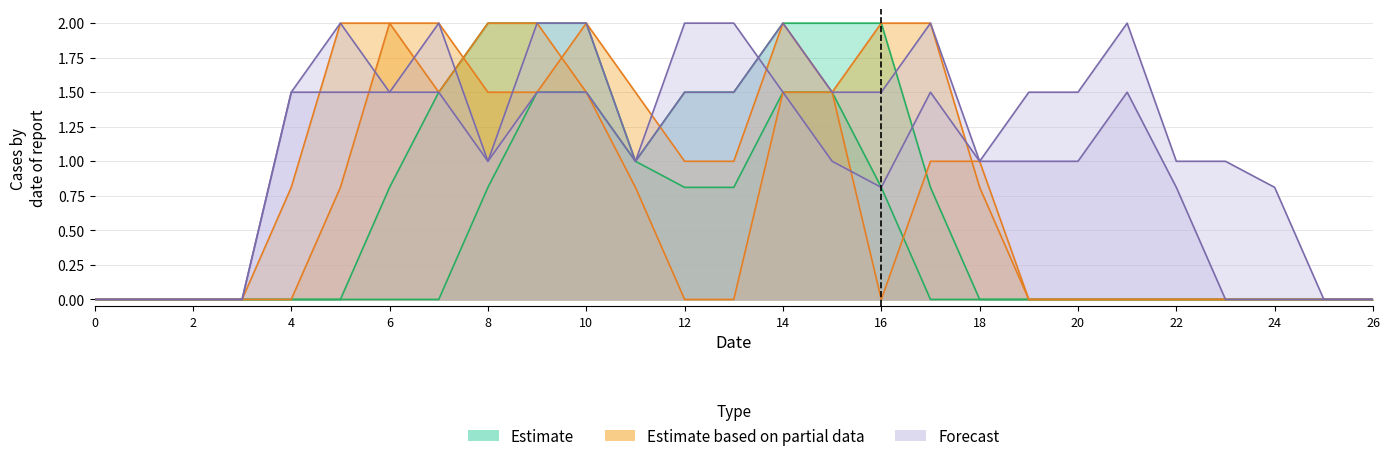

Which has a higher value, 4 or 18?

4